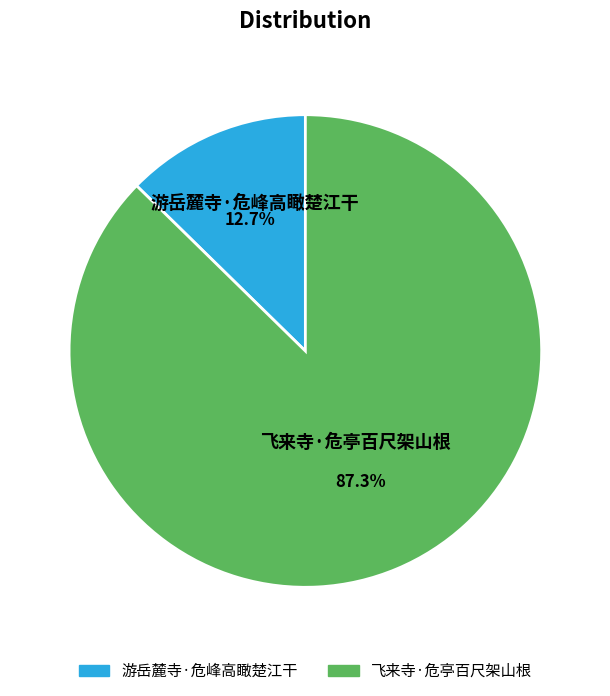

Do 飞来寺·危亭百尺架山根 and 游岳麓寺·危峰高瞰楚江干 together represent more than half of the pie?

Yes